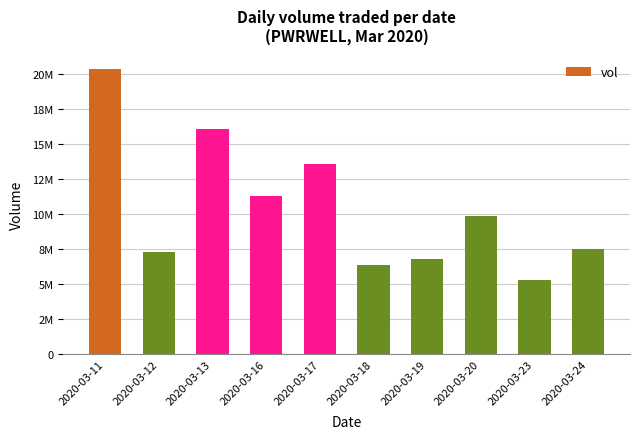

What is the average value?

10426140